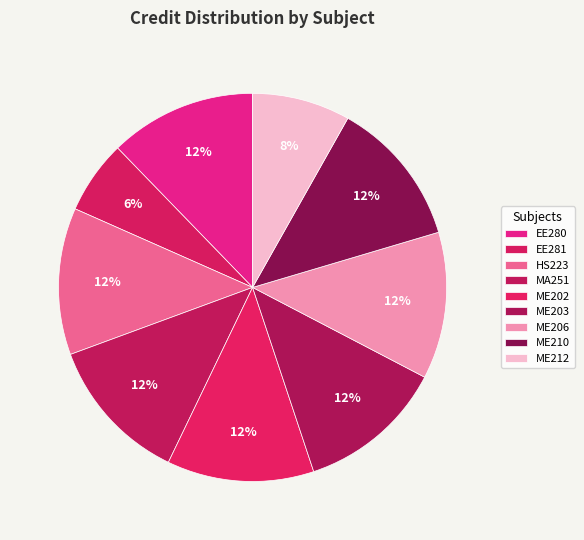

The HS223 slice represents 12% of the pie. True or false?

True